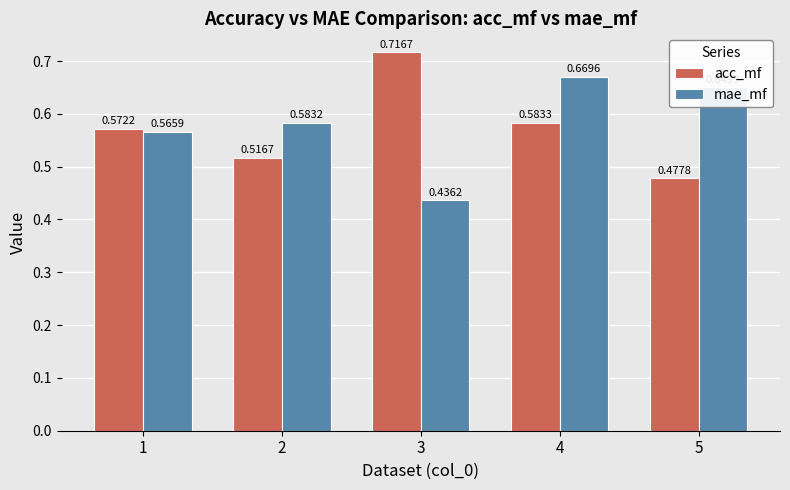

List the series in order of their overall mean, lowest first.

acc_mf, mae_mf